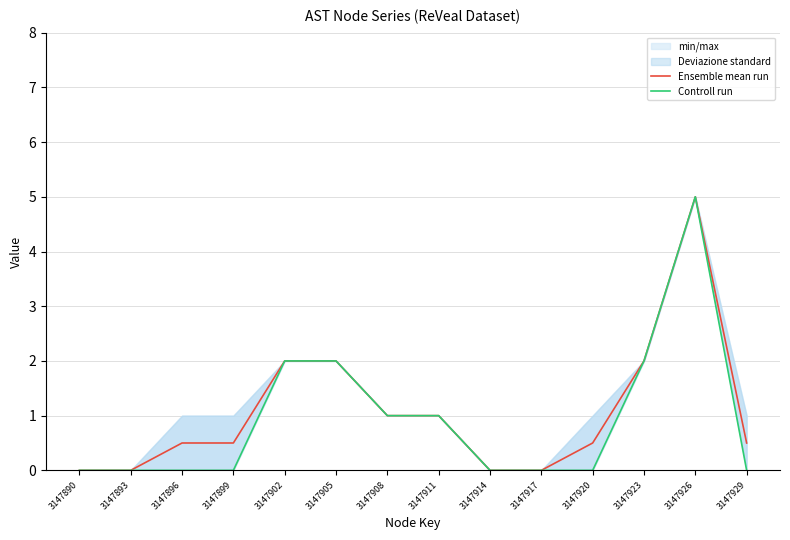

What is the average value of the Controll run series?

0.9